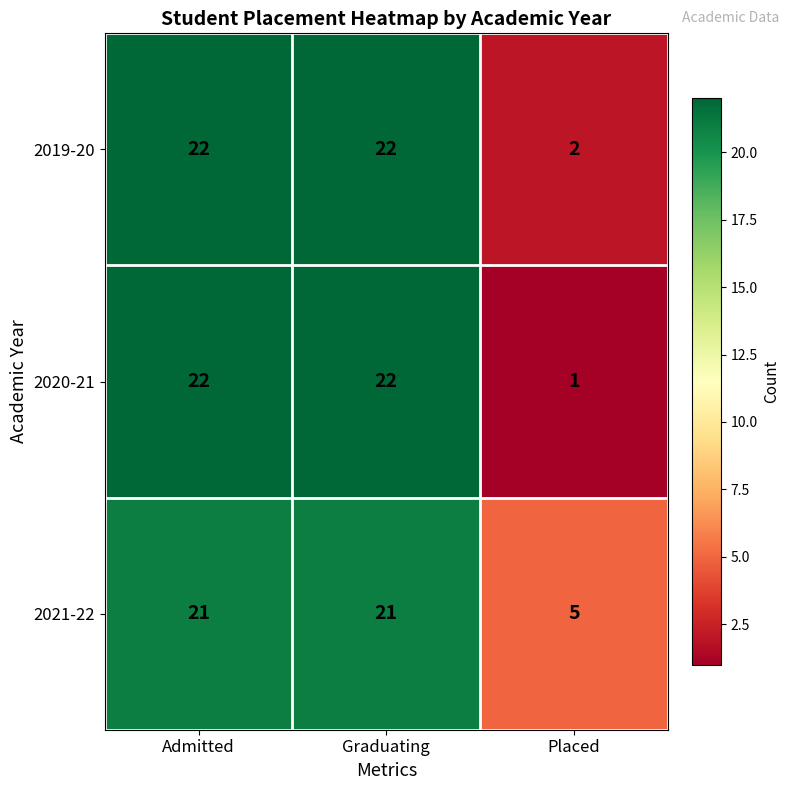

Which category has the lowest value in the 2021-22 series?

Placed